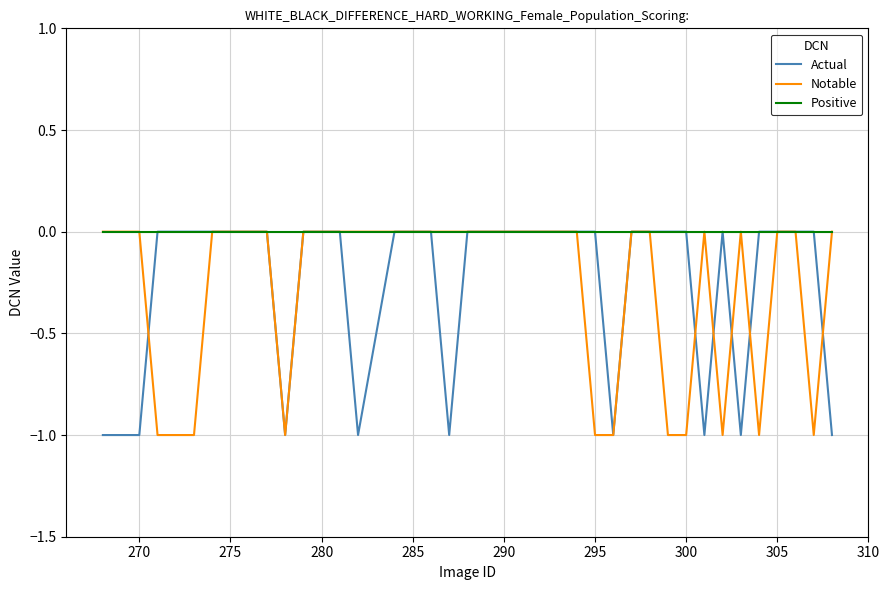

What are all the series names shown in the legend?

Actual, Notable, Positive